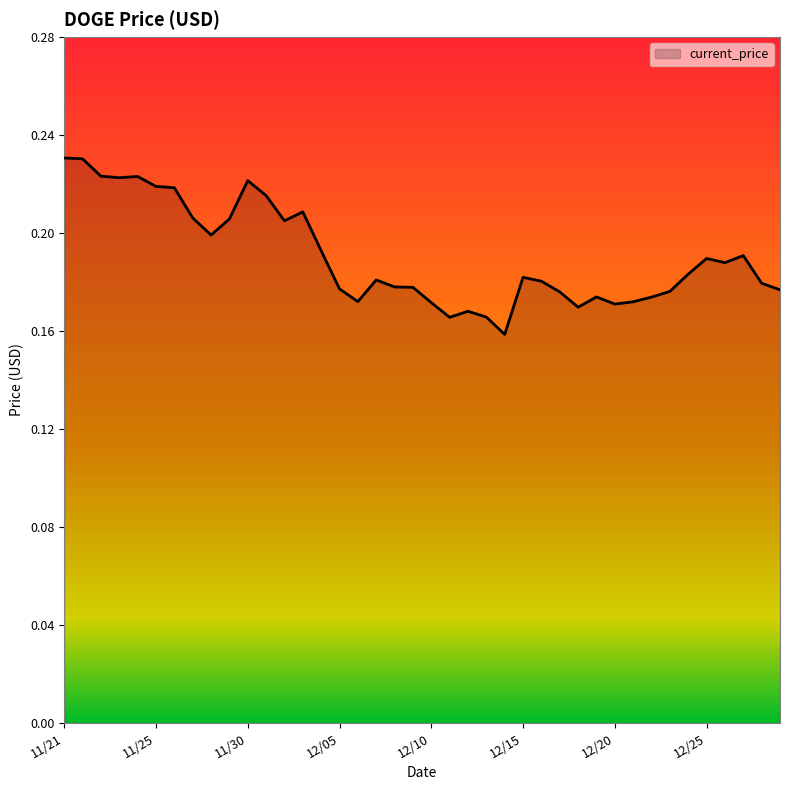

How many interior local valleys (lower than both neighbors) does the data have?

9